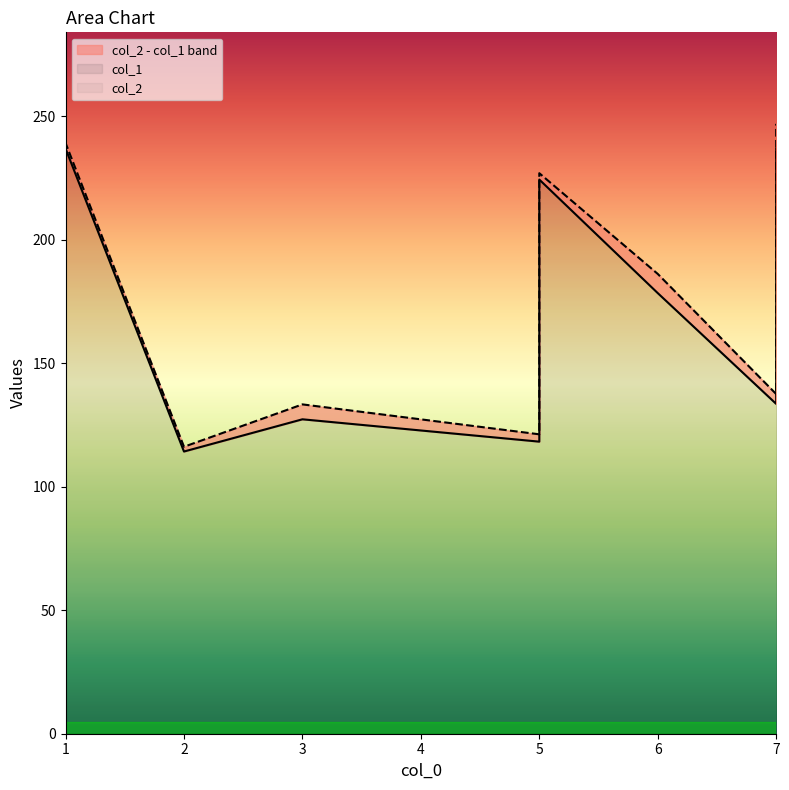

How many lines are shown in the chart?

2